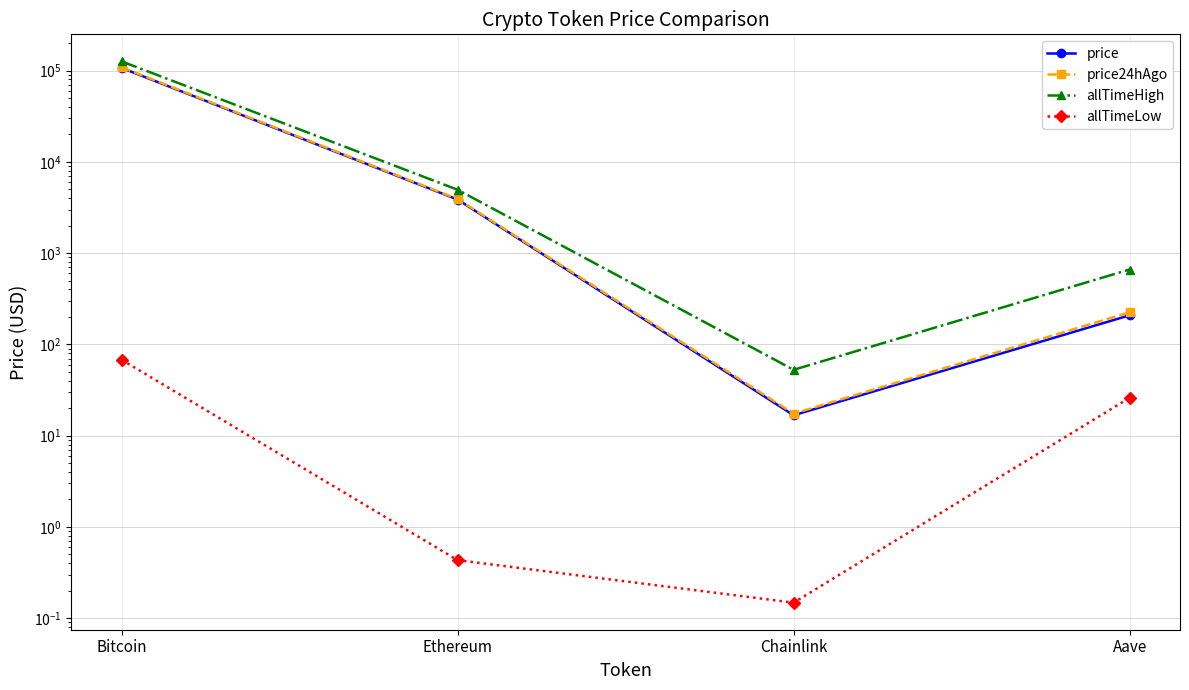

What is the difference between the second highest and second lowest values in the allTimeLow series?

25.6